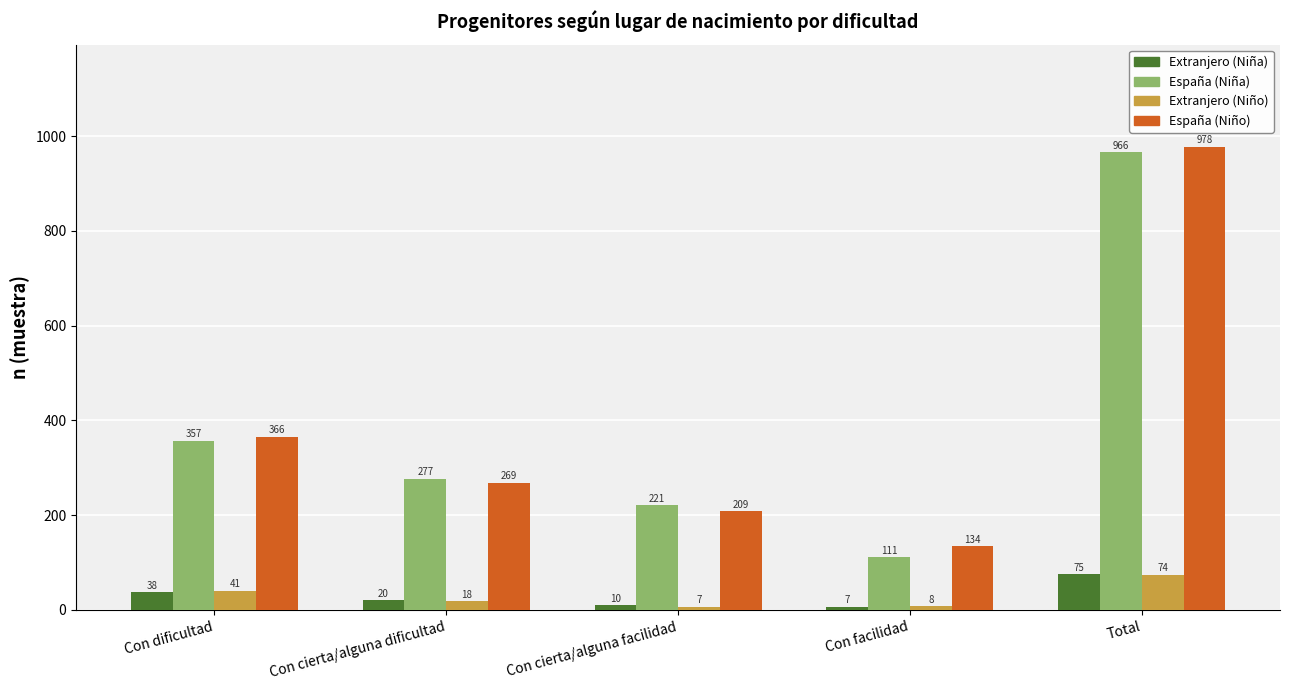

True or false: Extranjero (Niño) has a value of 74 at Total.

True